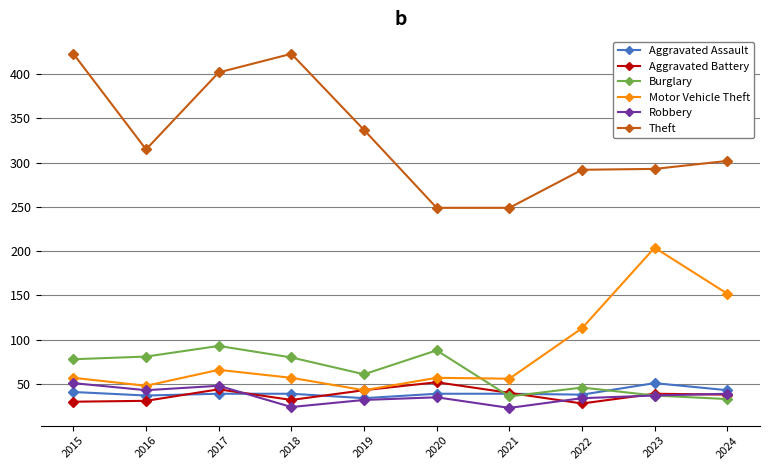

What is the difference between the Robbery values at 2023 and 2016?

6